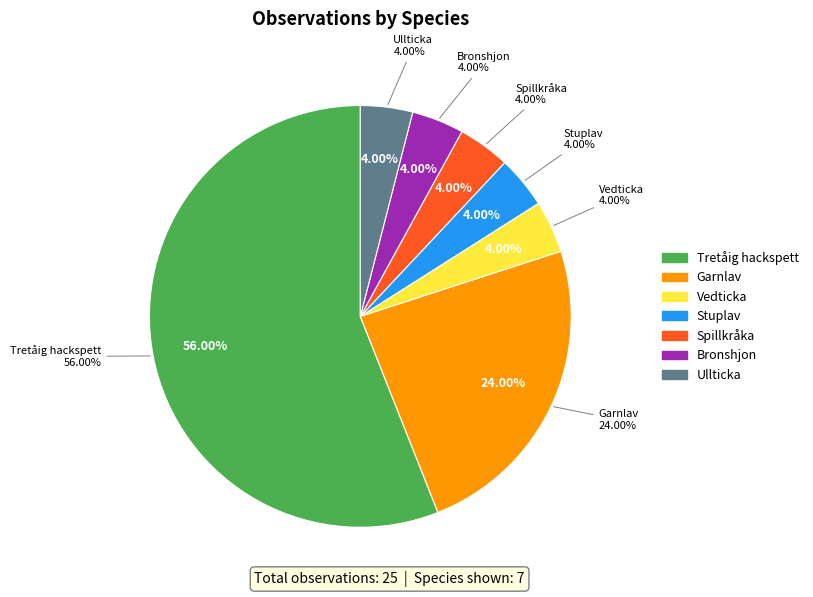

What percentage do Spillkråka and Tretåig hackspett together represent?

60.0%